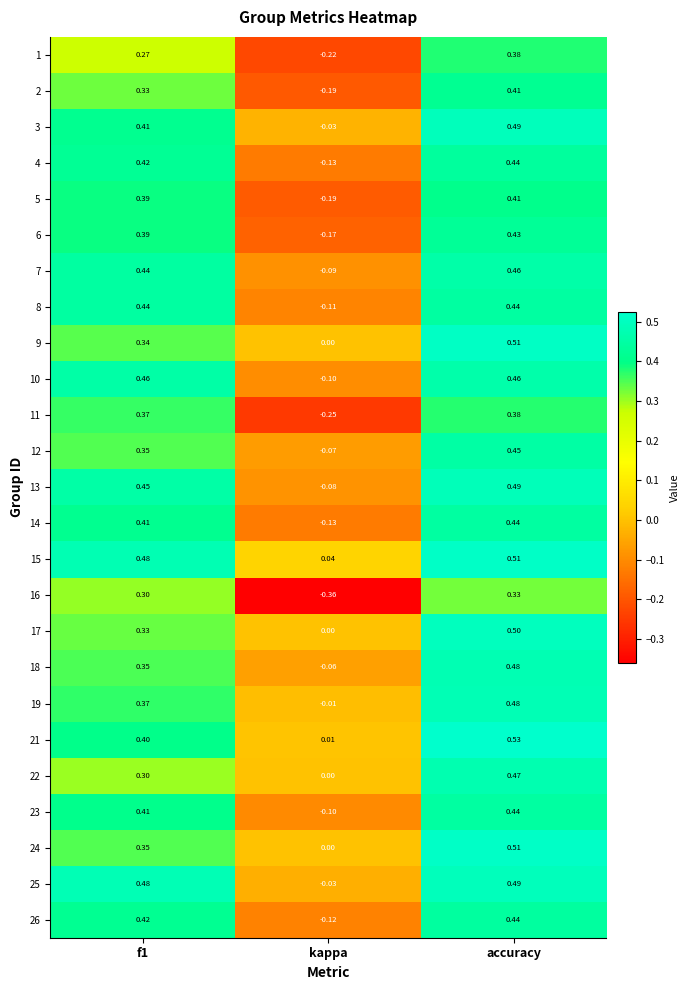

Is the value of 7 at f1 greater than the value of 3 at accuracy?

No